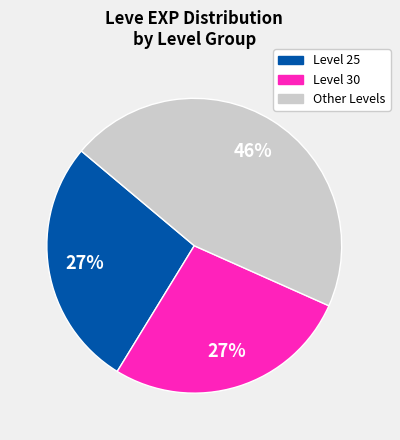

To the nearest percent, what is the average slice percentage?

33%